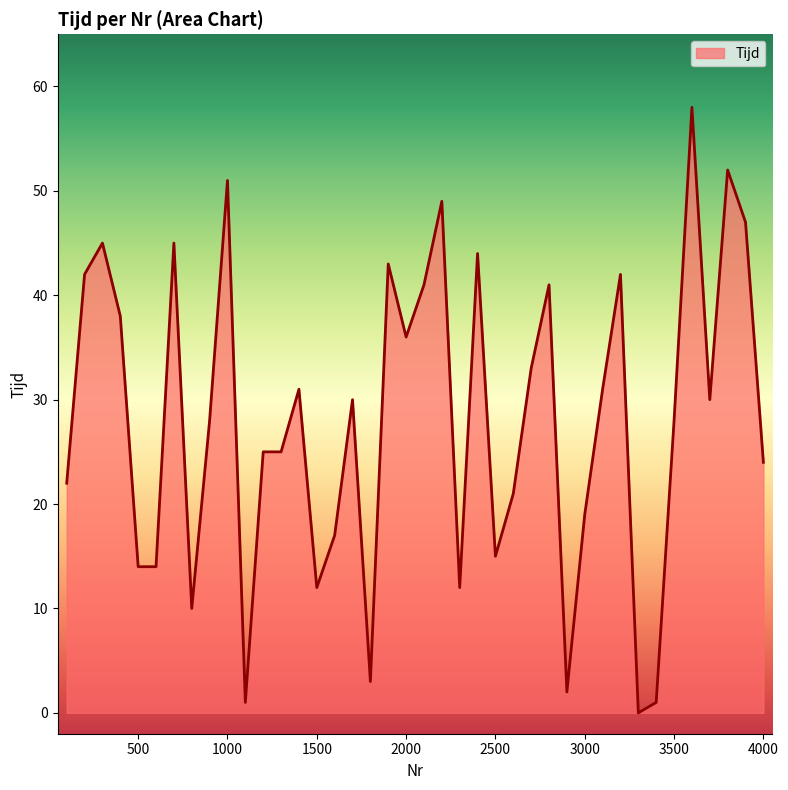

What is the maximum value shown in the chart?

58